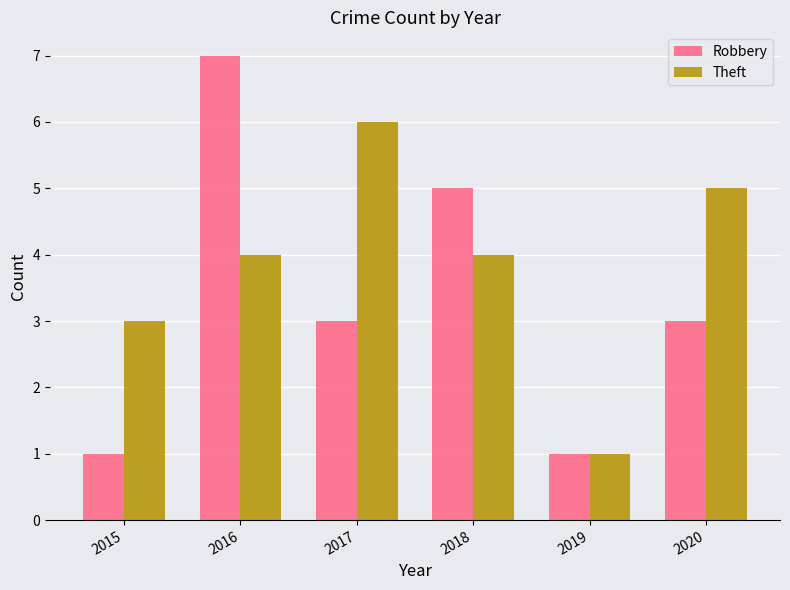

What is the smallest value displayed?

1